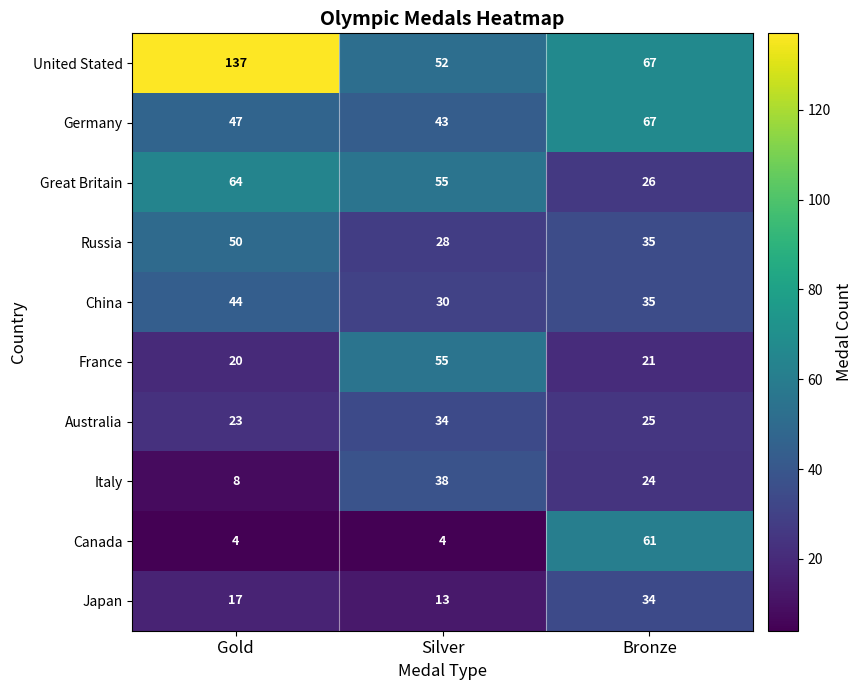

Is it true that Japan equals 34 at Bronze?

True